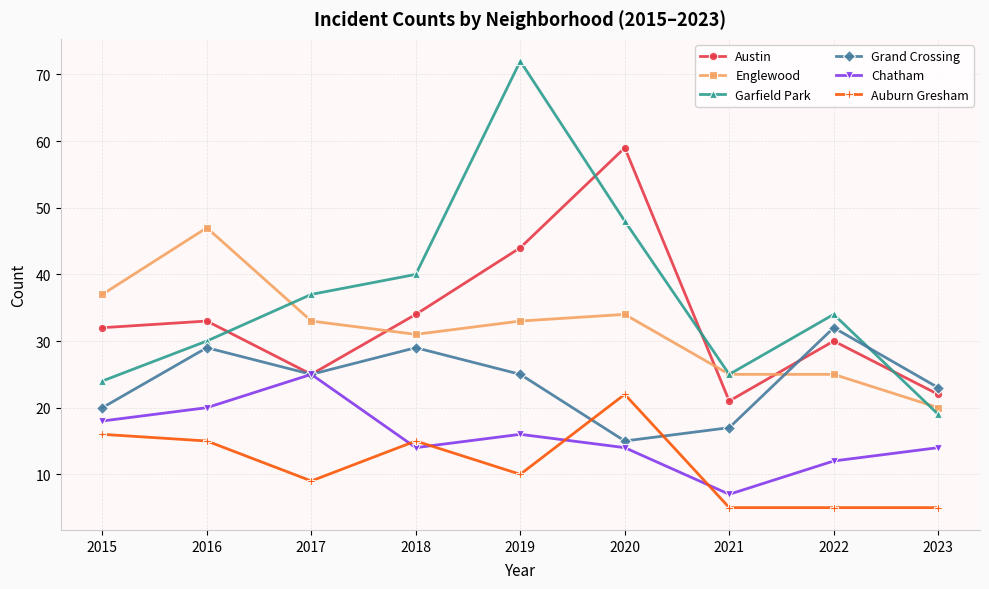

What is the sum of the Grand Crossing values at 2018 and 2015?

49